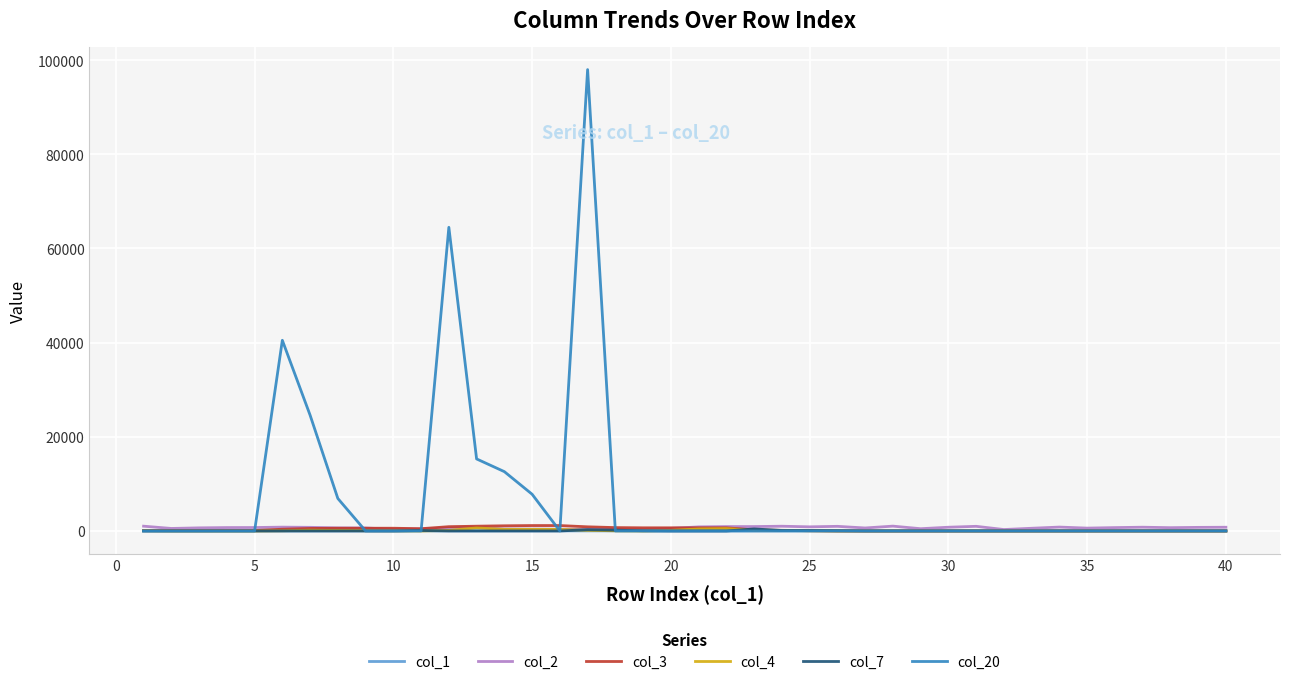

Which series has the largest range (max minus min)?

col_20